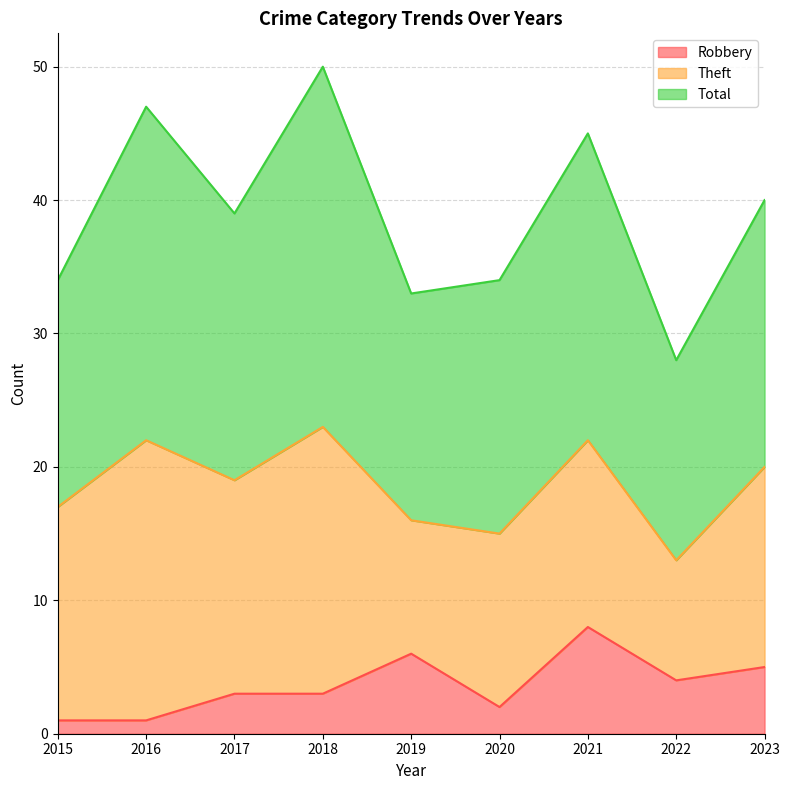

What is the difference between the second highest and second lowest values in the Robbery series?

5